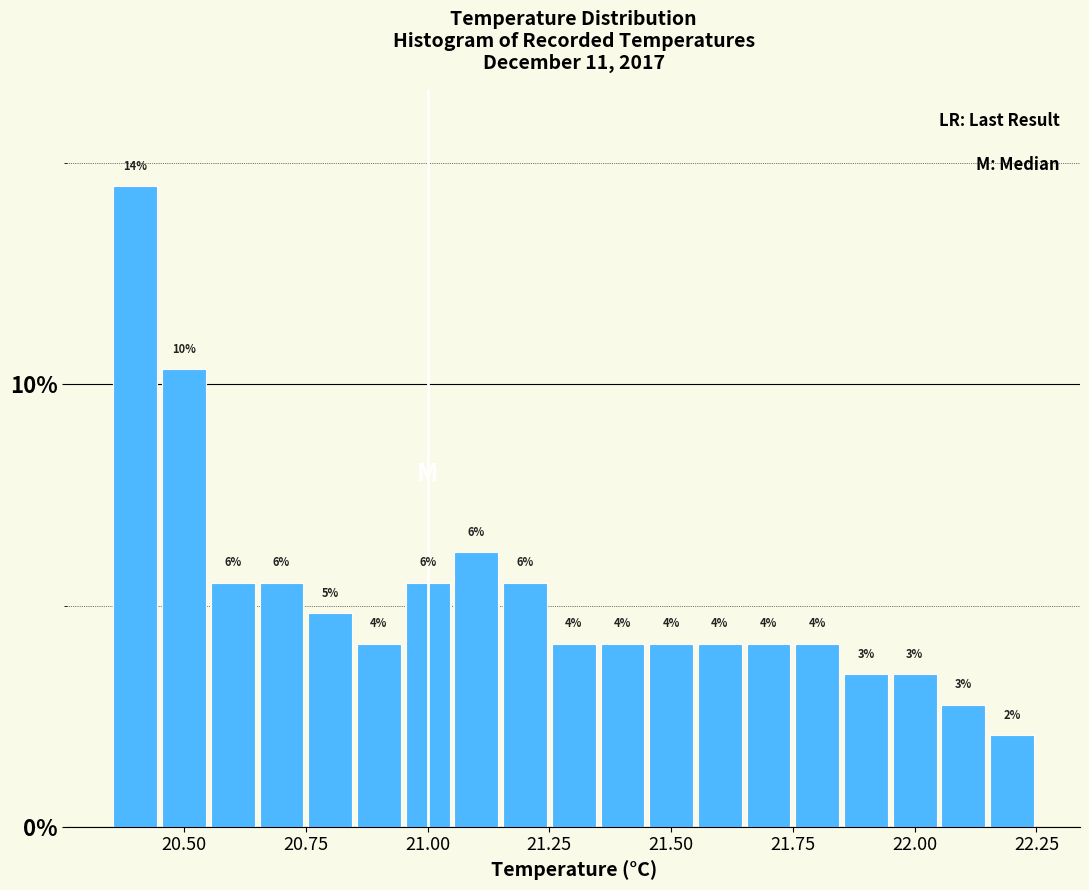

Around what value on the x-axis is the tallest bar? Give the approximate position of its centre, as read against the axis.

20.40